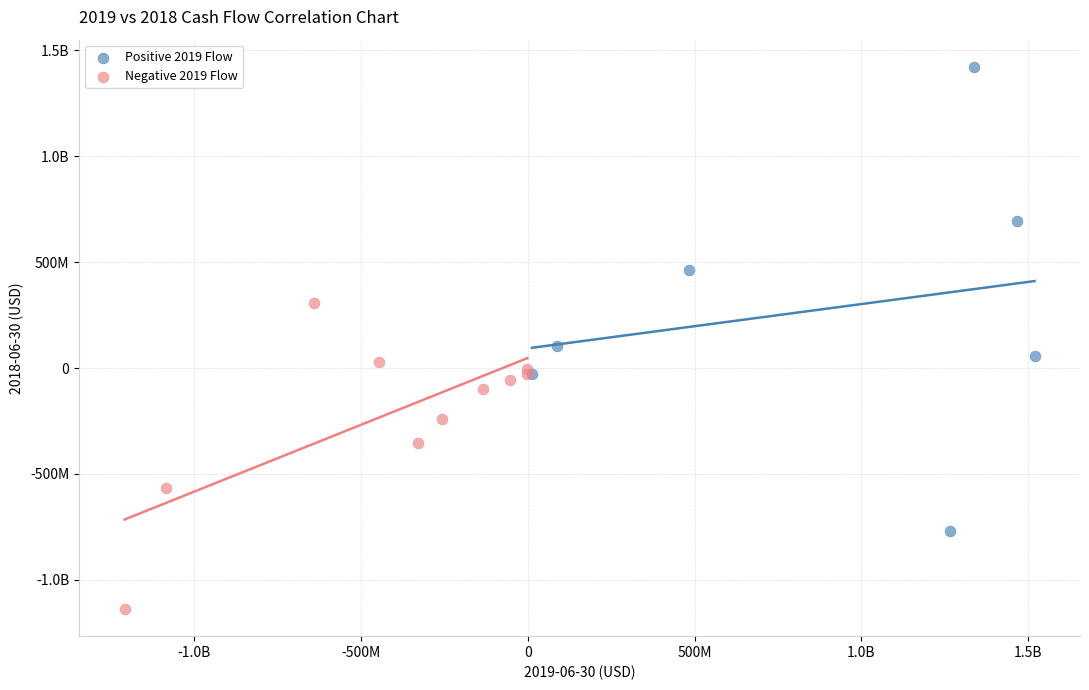

What are all the series names shown in the legend?

Positive 2019 Flow, Negative 2019 Flow